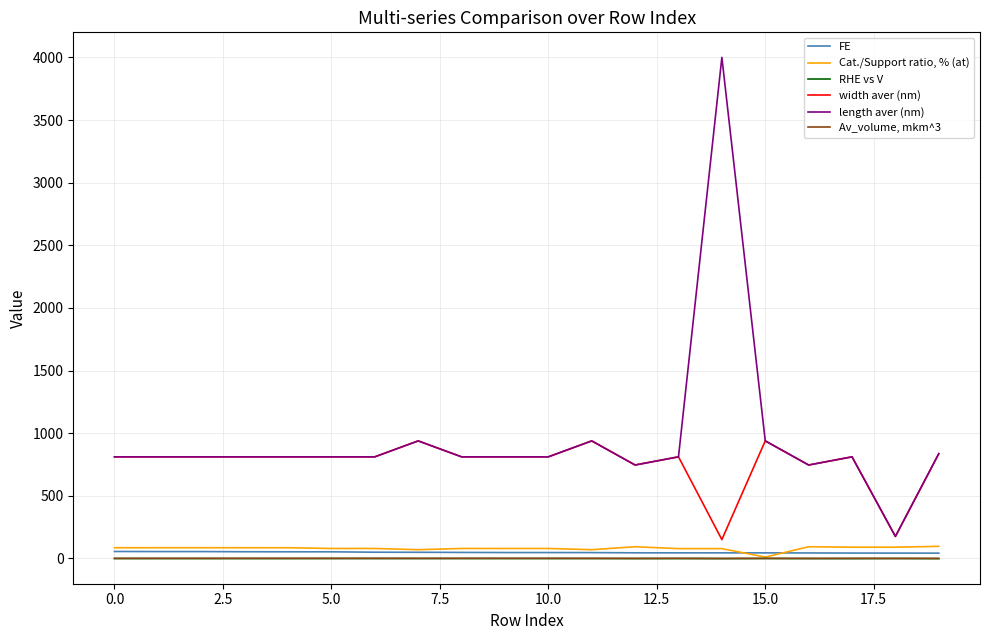

Which series has the largest total across all categories?

length aver (nm)